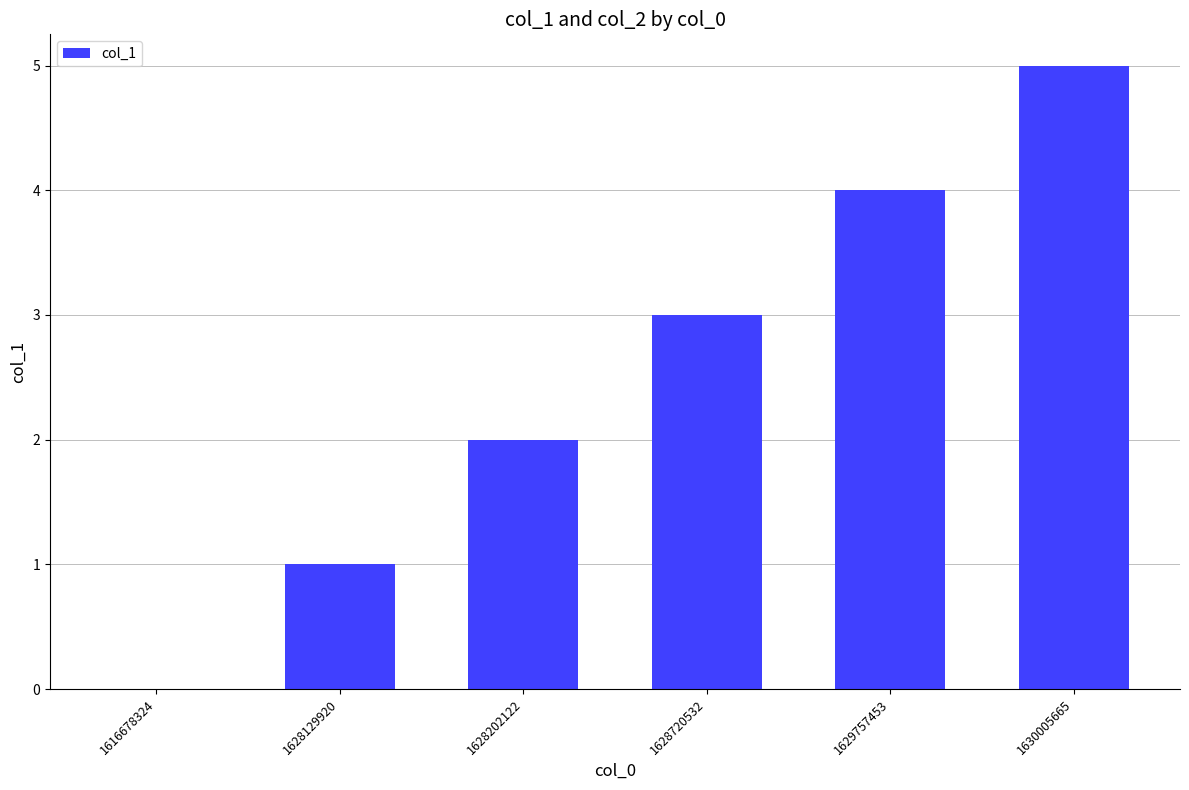

What is the sum of the values at 1630005665 and 1616678324?

5